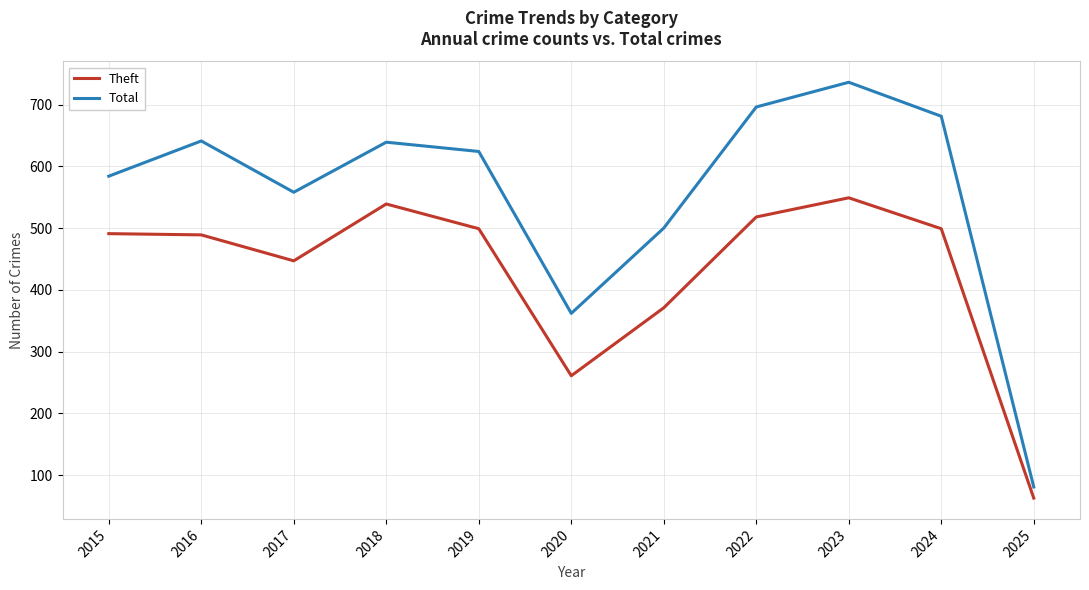

Does the chart display data point markers on the line(s)?

No